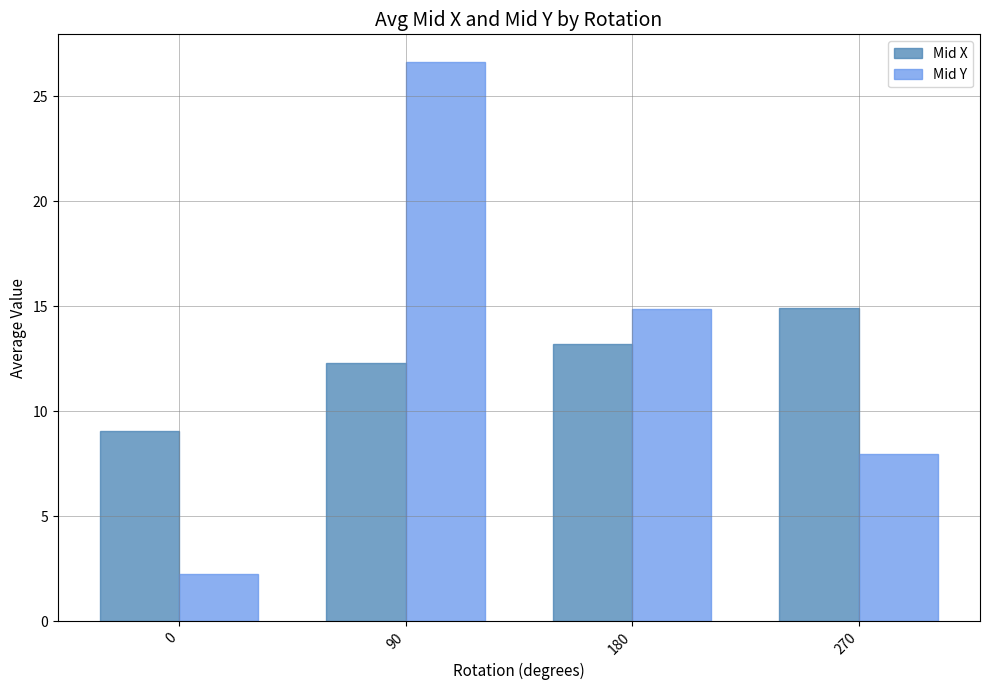

What are all the series names shown in the legend?

Mid X, Mid Y